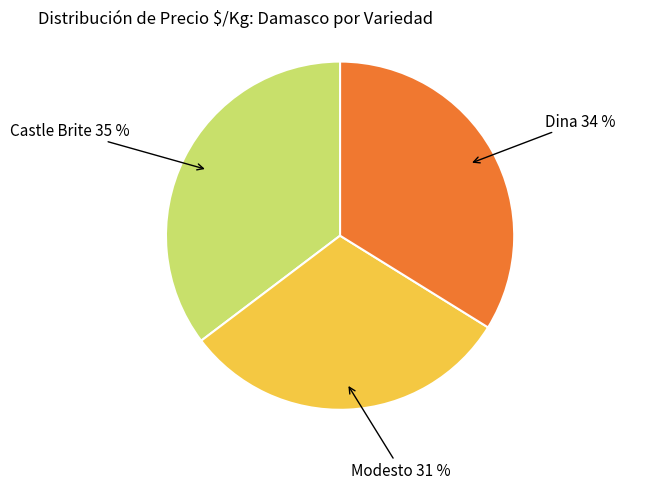

Is Dina the majority of the pie?

No